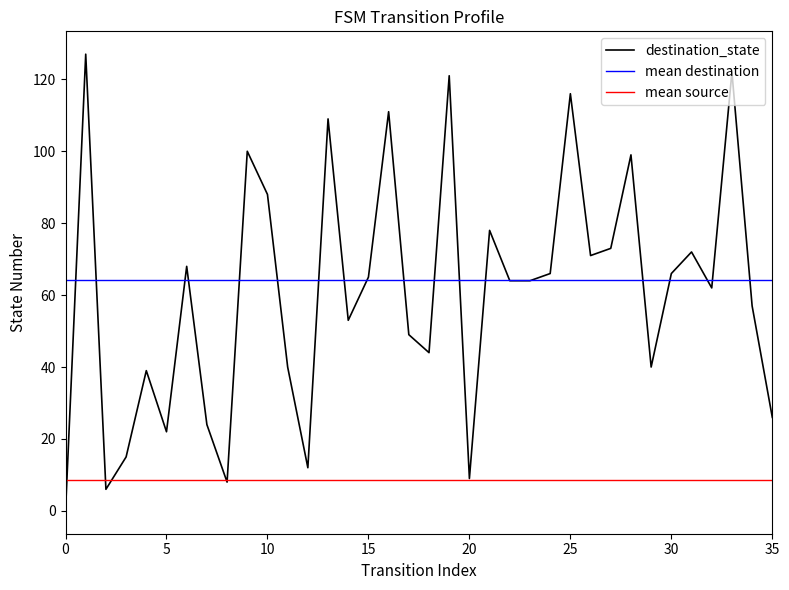

Which series has the largest total across all categories?

destination_state